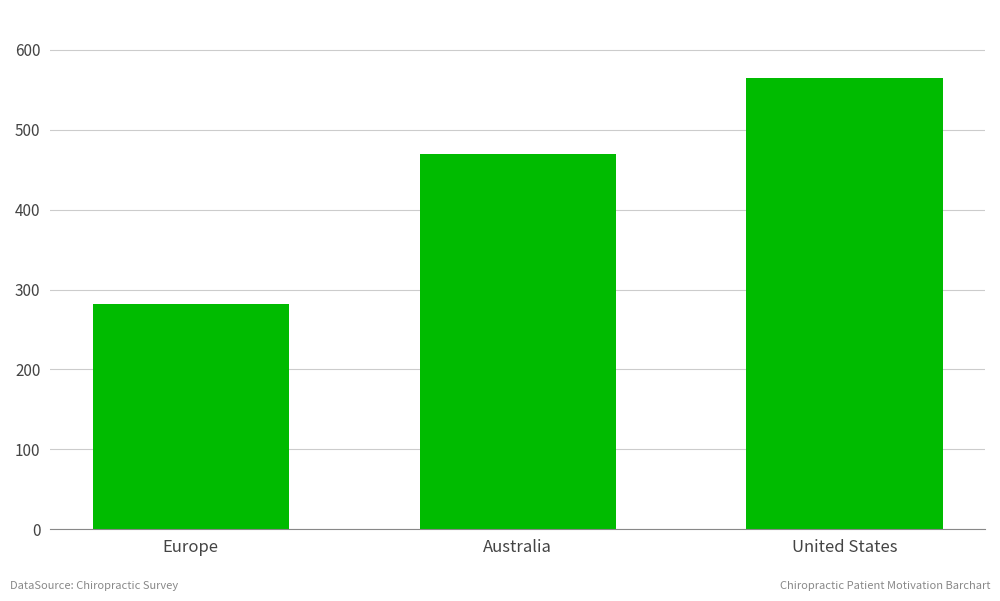

Reading left to right, transcribe all the data shown in this chart.

282	469	565